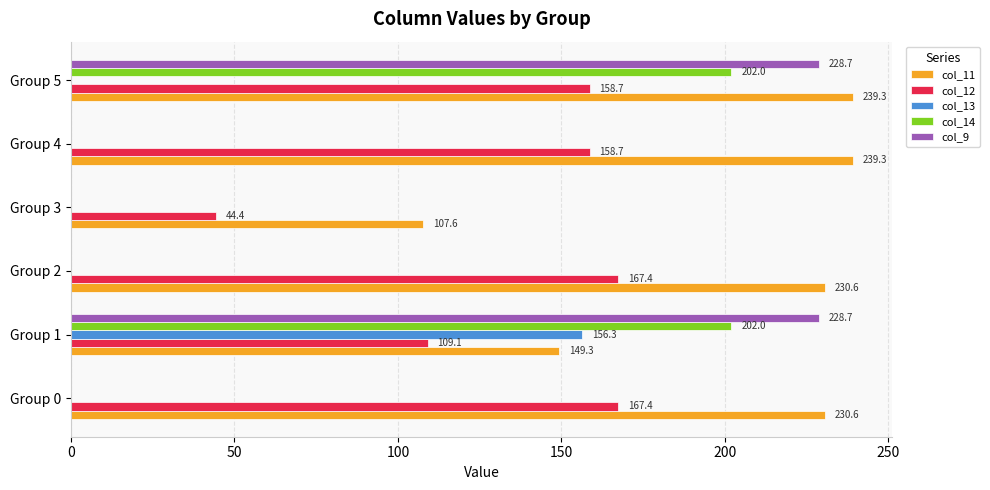

How many positive values does the col_9 series have?

2